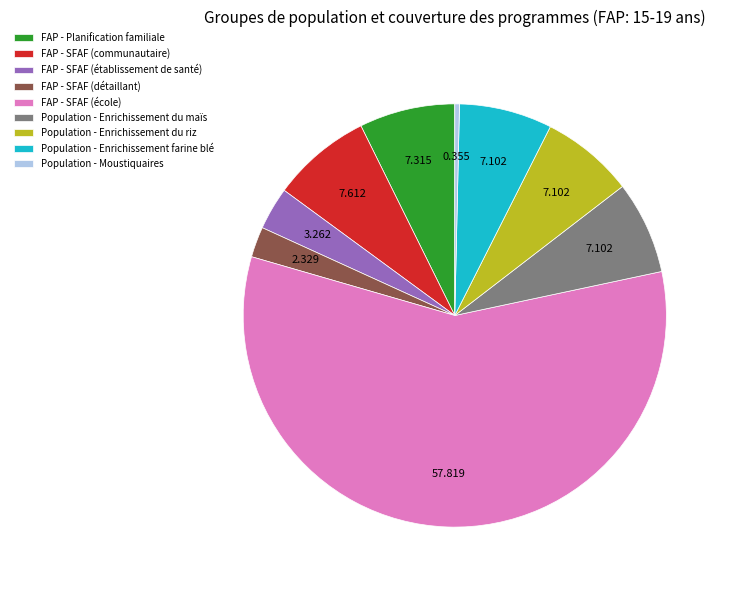

How many slices are in this pie chart?

9